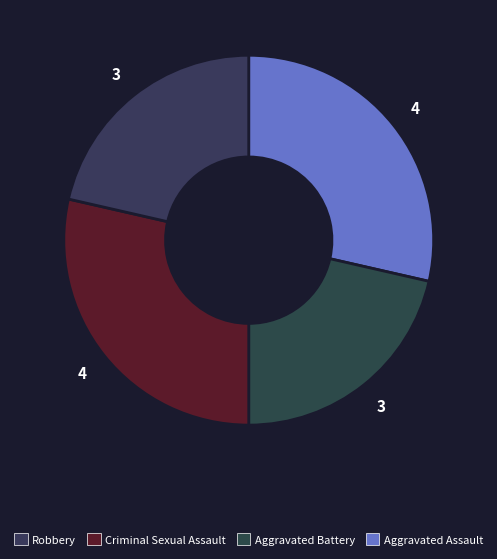

Is there any slice that represents more than half of the pie?

No